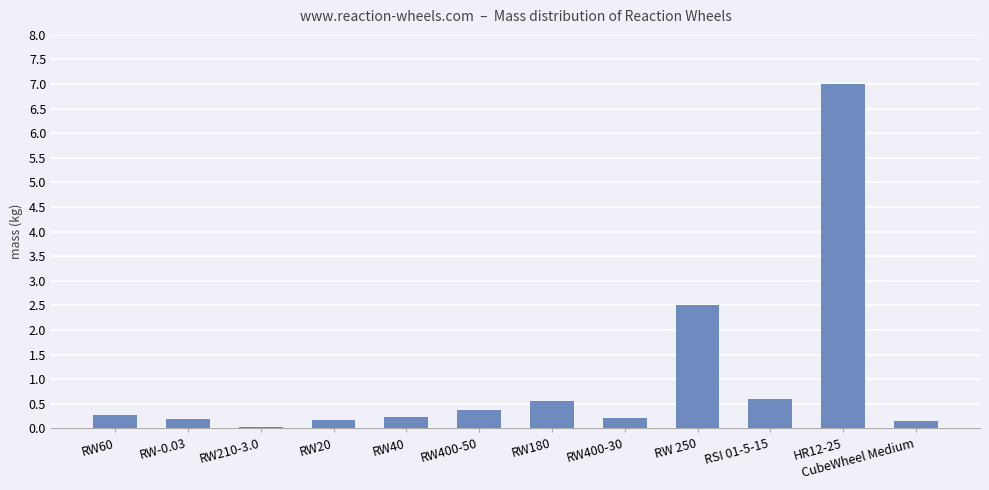

What position from the right is RW180?

6